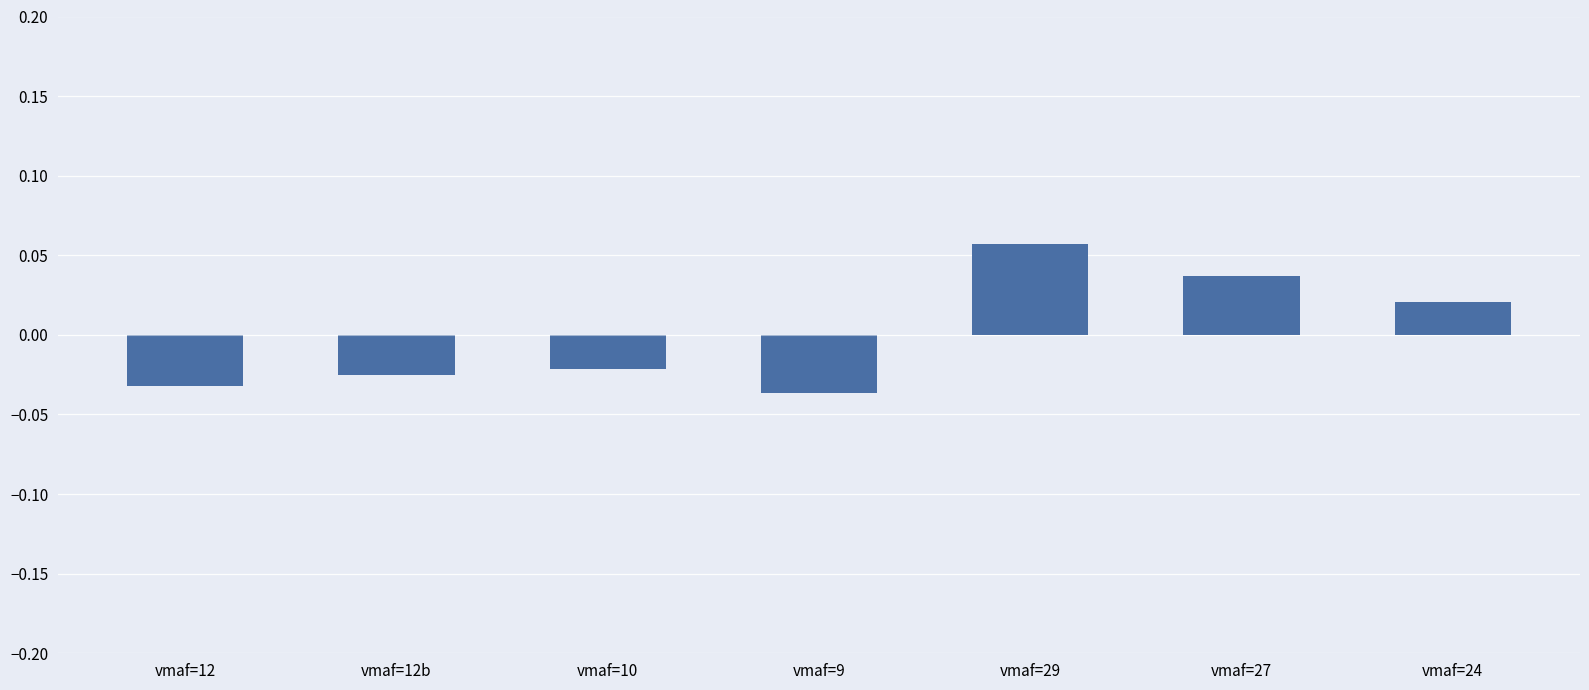

What position from the left is vmaf=29?

5